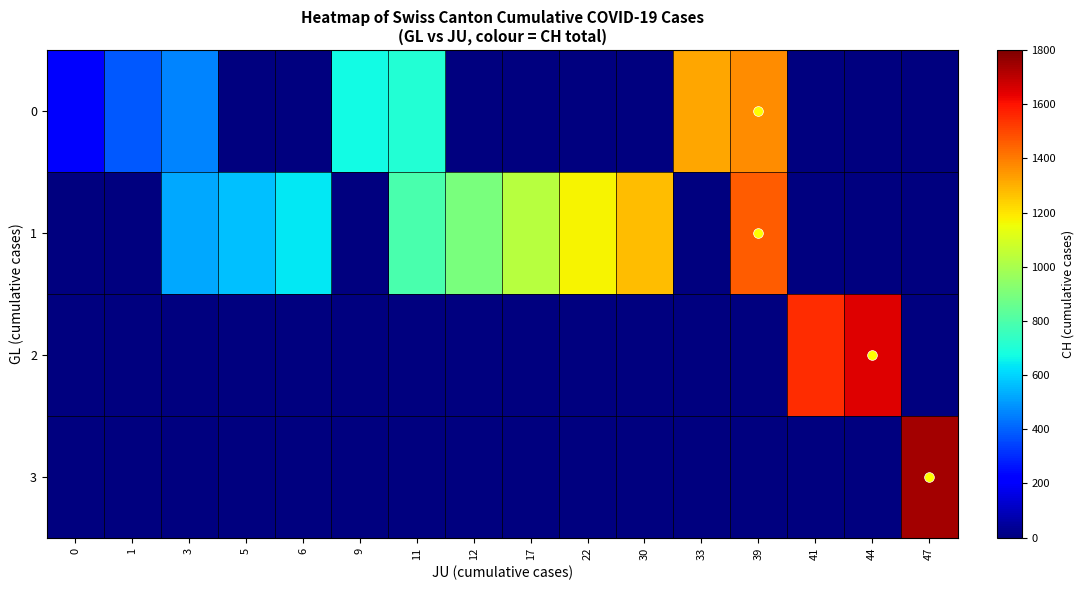

What is the difference between the highest and lowest values at 5?

564